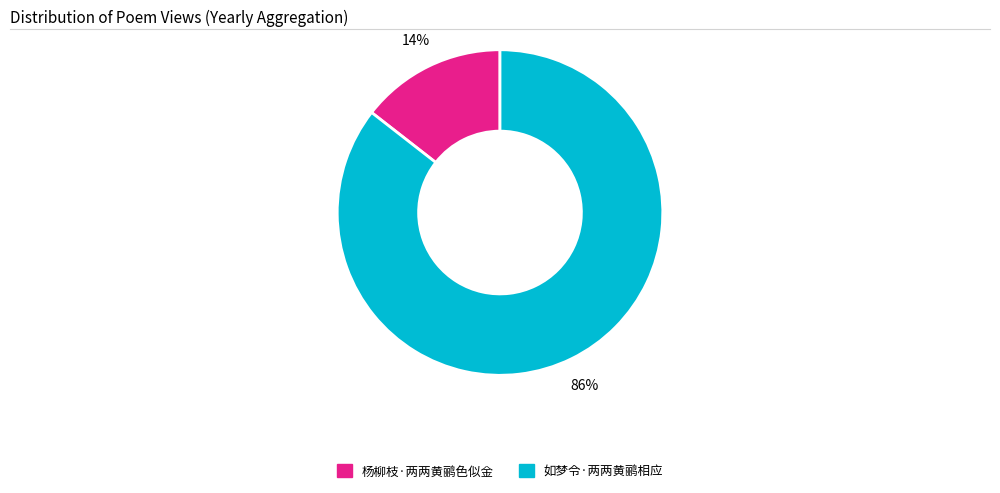

Between 如梦令·两两黄鹂相应 and 杨柳枝·两两黄鹂色似金, which is larger?

如梦令·两两黄鹂相应